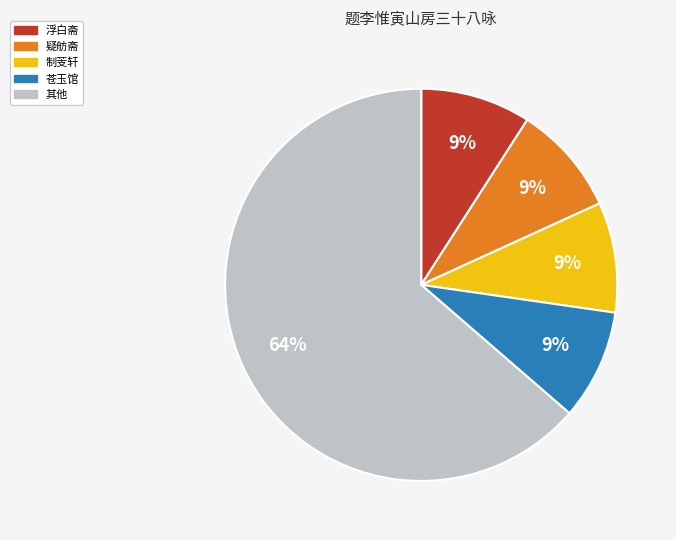

Is there any slice that represents more than half of the pie?

Yes